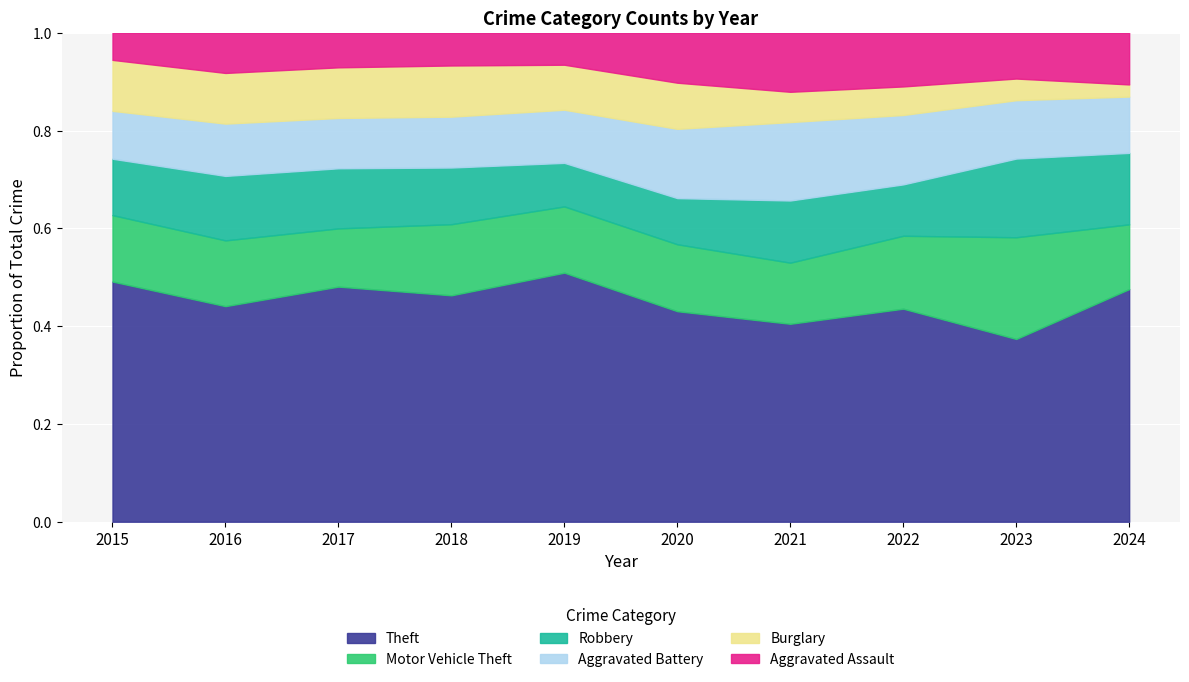

At which category is the sum across all series the highest?

2017